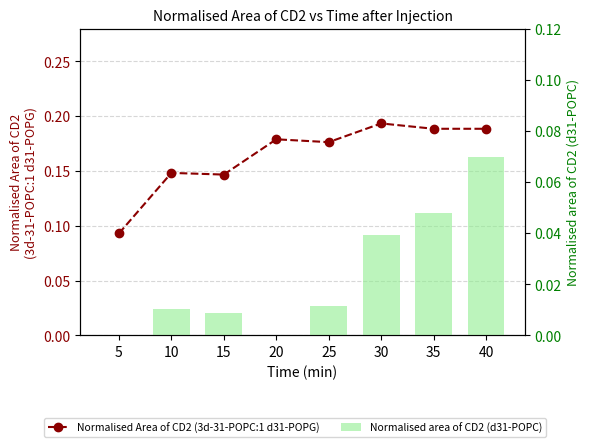

At which category does the chart reach its peak across all series?

30